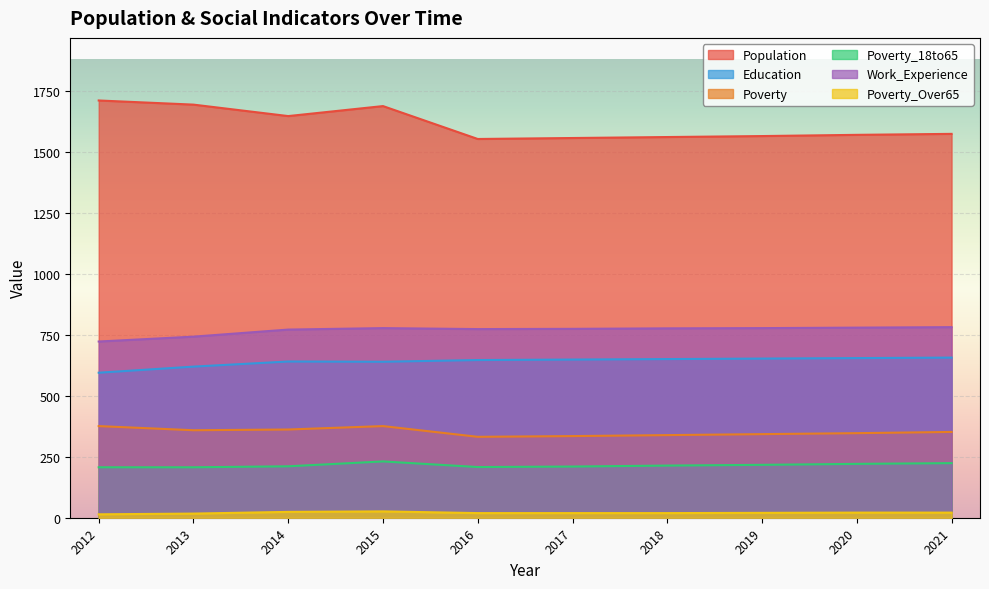

How many data points in Work_Experience are less than 777?

5